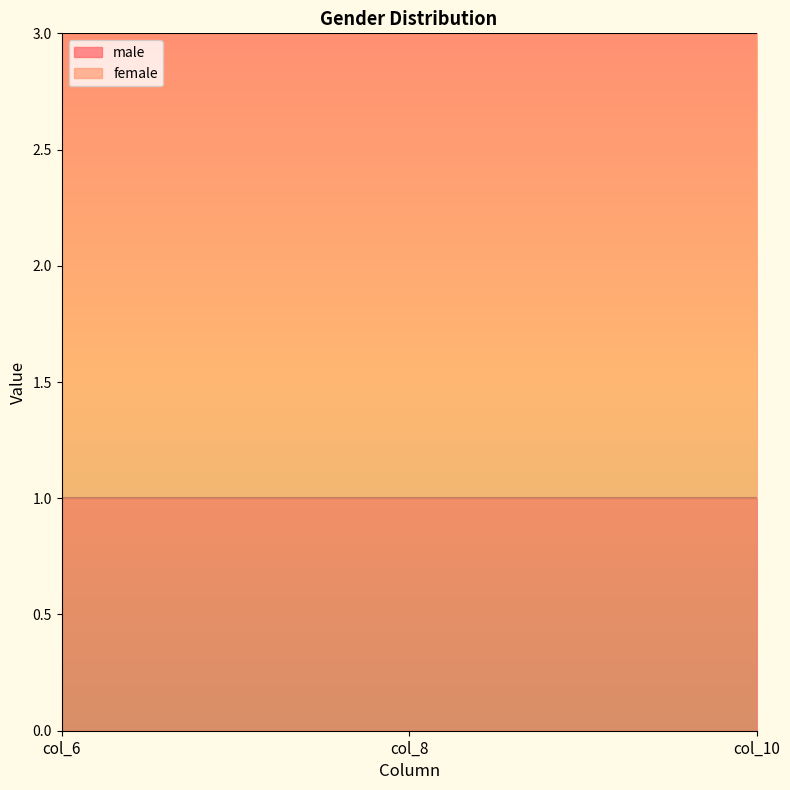

Reading left to right, extract all data points from this chart.

male: 1	1	1
female: 2	2	2